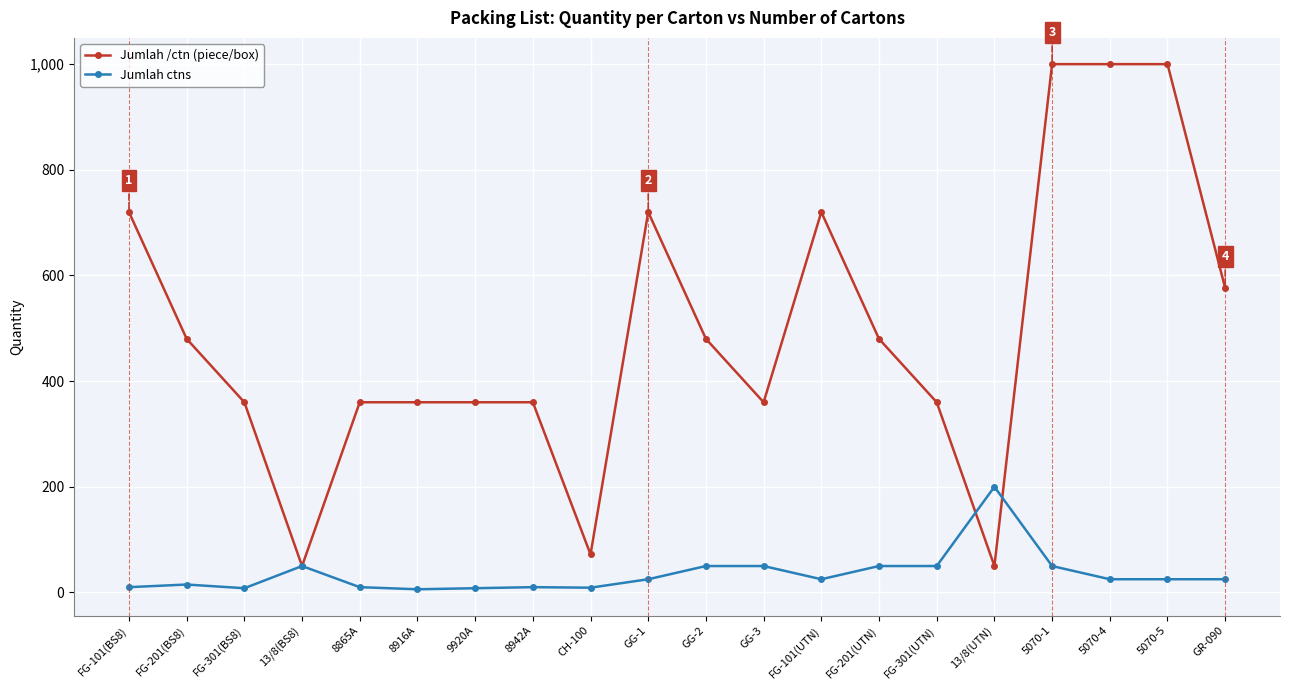

Is it true that Jumlah ctns equals 10 at 8865A?

True